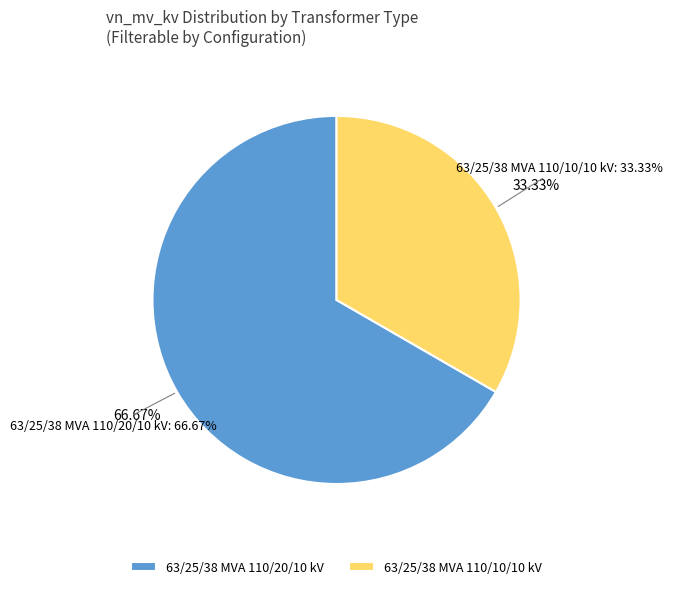

To the nearest percent, what percentage of the pie is 63/25/38 MVA 110/10/10 kV?

33%